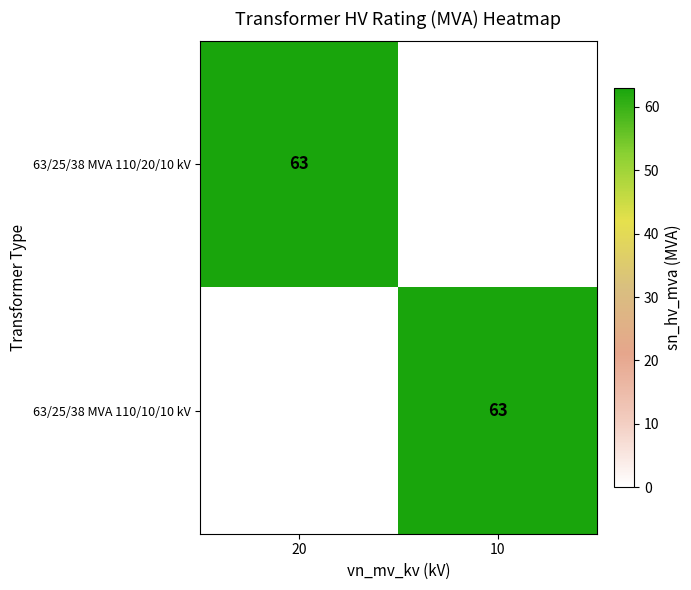

The value of 63/25/38 MVA 110/10/10 kV at 10 is 13. True or false?

False